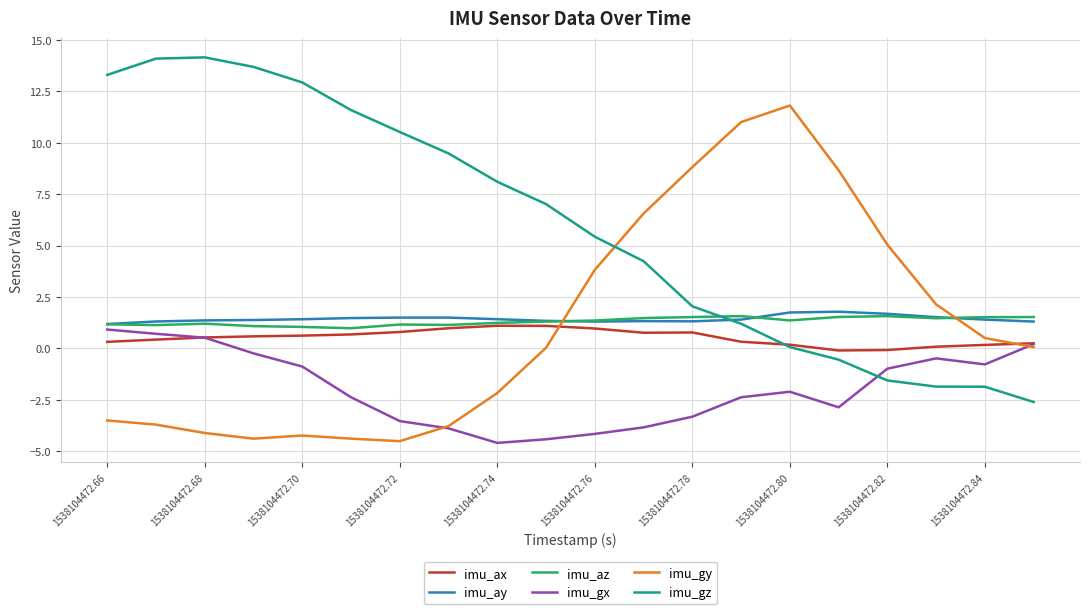

What is the minimum value for imu_gz?

-2.6